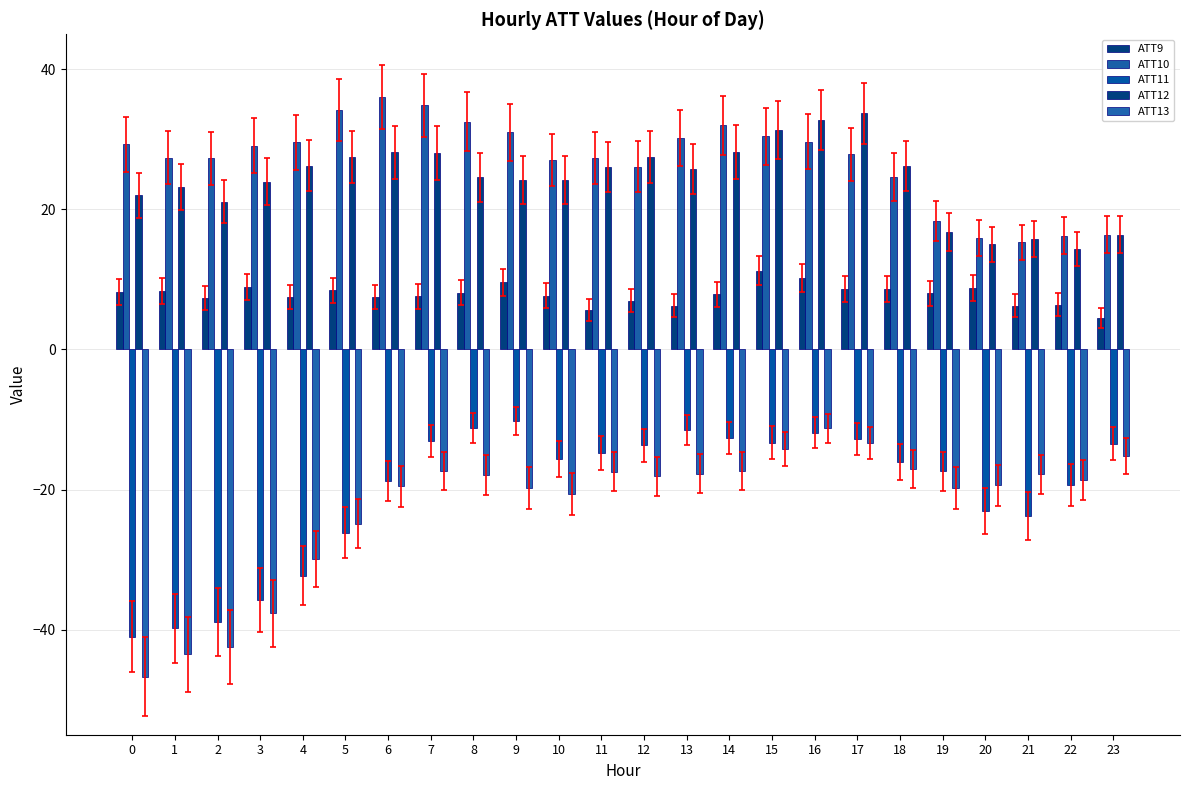

Which series has the widest spread of values?

ATT13